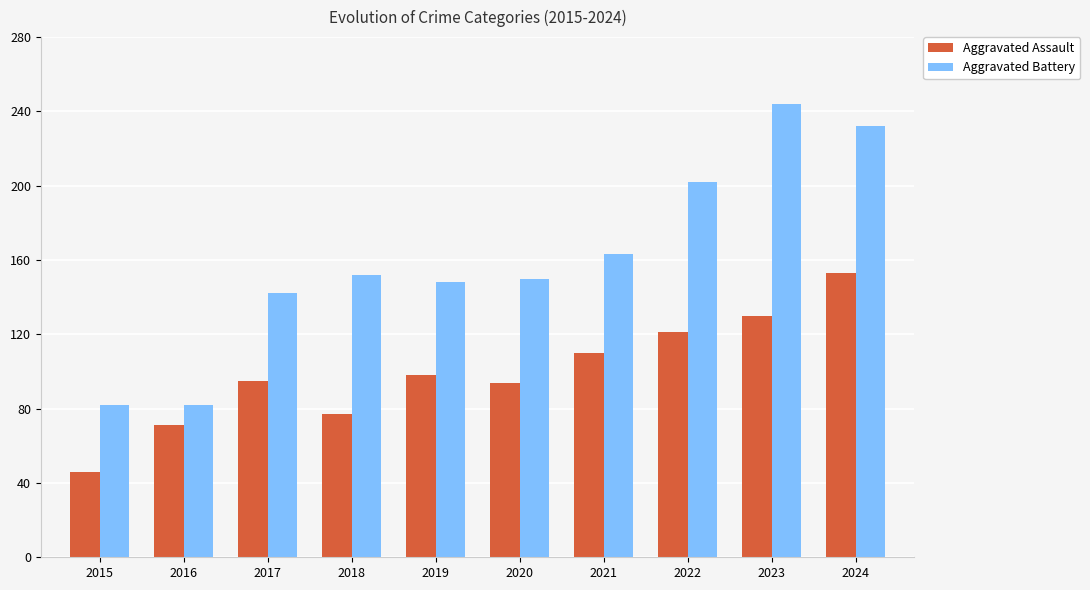

Rank the series by their maximum value, from lowest to highest.

Aggravated Assault, Aggravated Battery